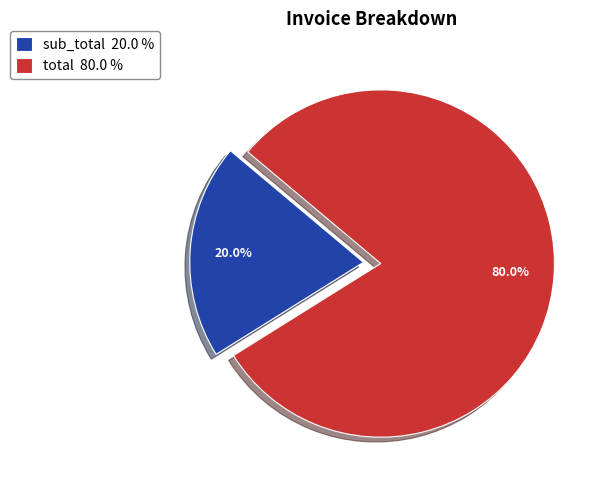

Which has a higher value, total 80.0 % or sub_total 20.0 %?

total 80.0 %